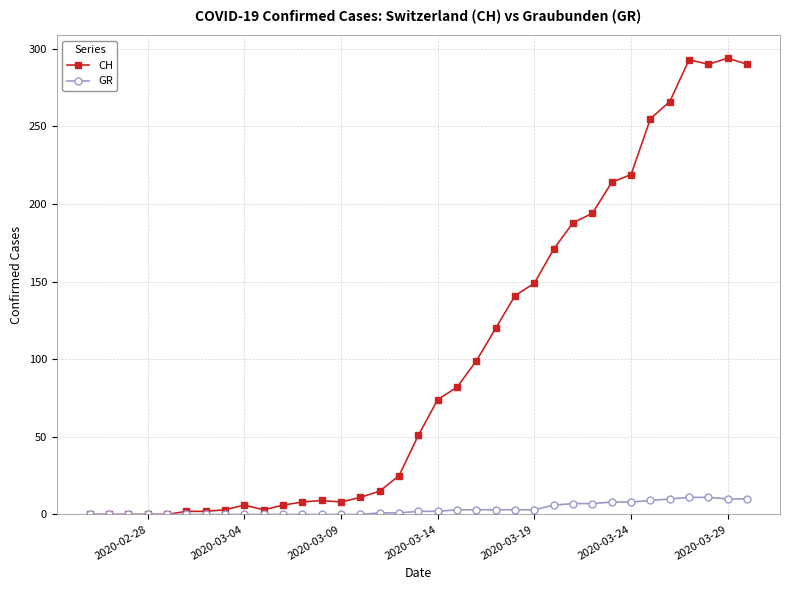

Rank the series by their maximum value, from lowest to highest.

GR, CH